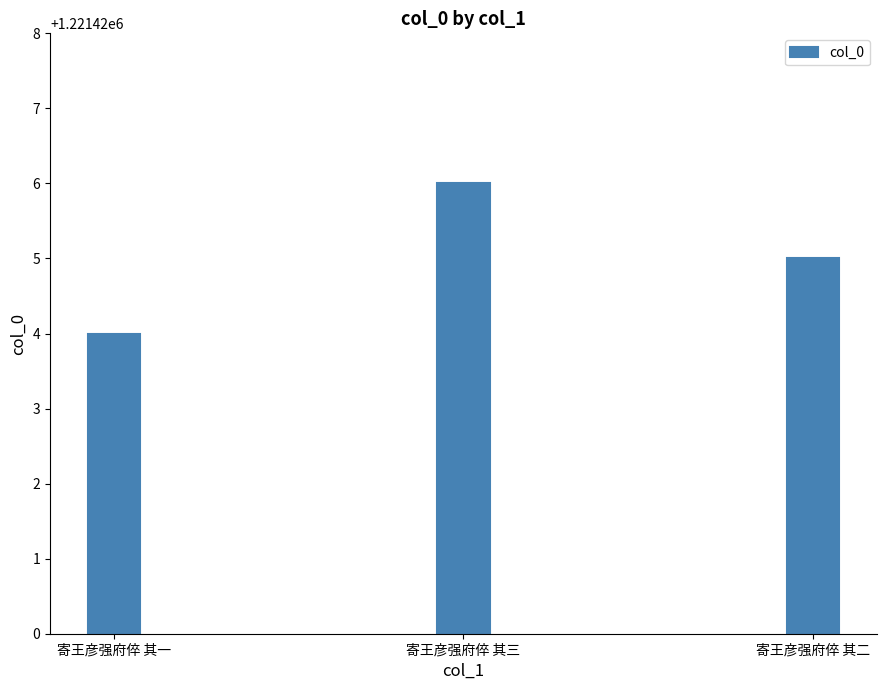

Reading left to right, extract all data points from this chart.

寄王彦强府倅 其一=1221424	寄王彦强府倅 其三=1221426	寄王彦强府倅 其二=1221425